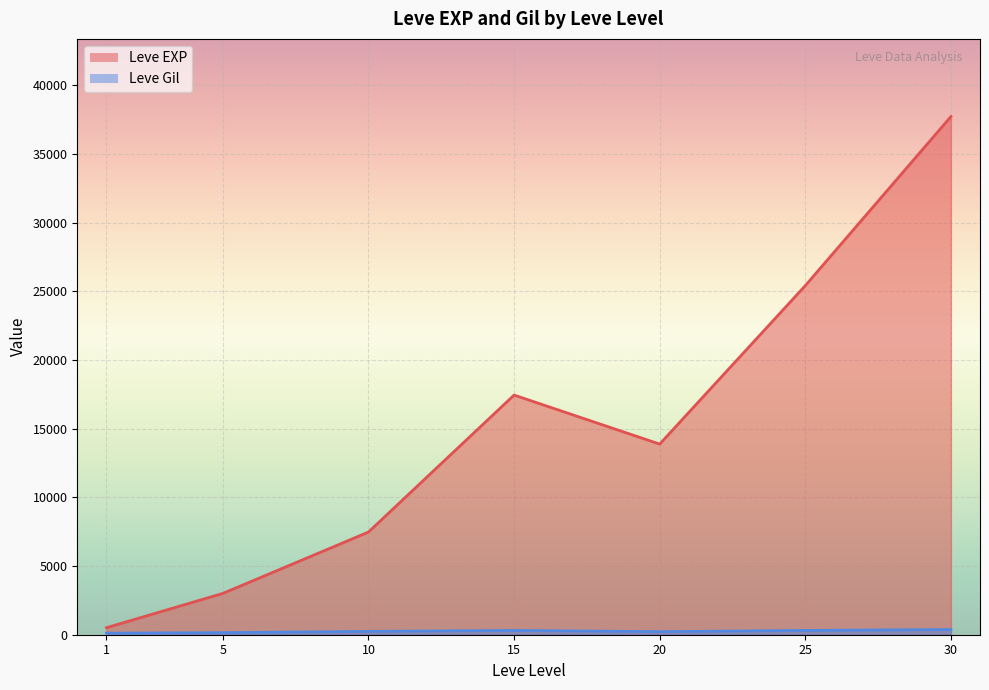

At which category does Leve Gil reach its first local valley?

1